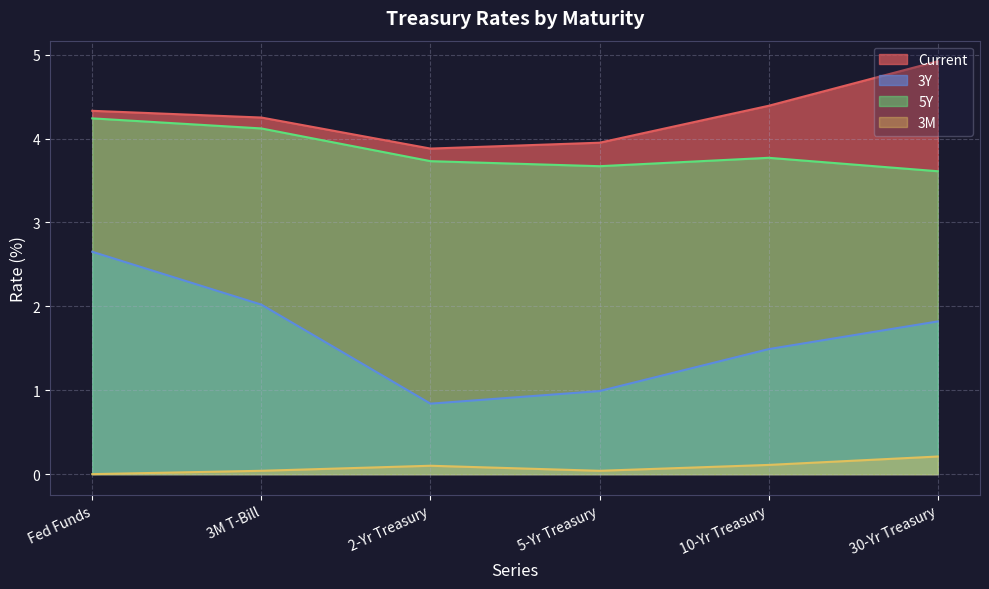

What is the difference between the 3M values at 10-Yr Treasury and 5-Yr Treasury?

0.1